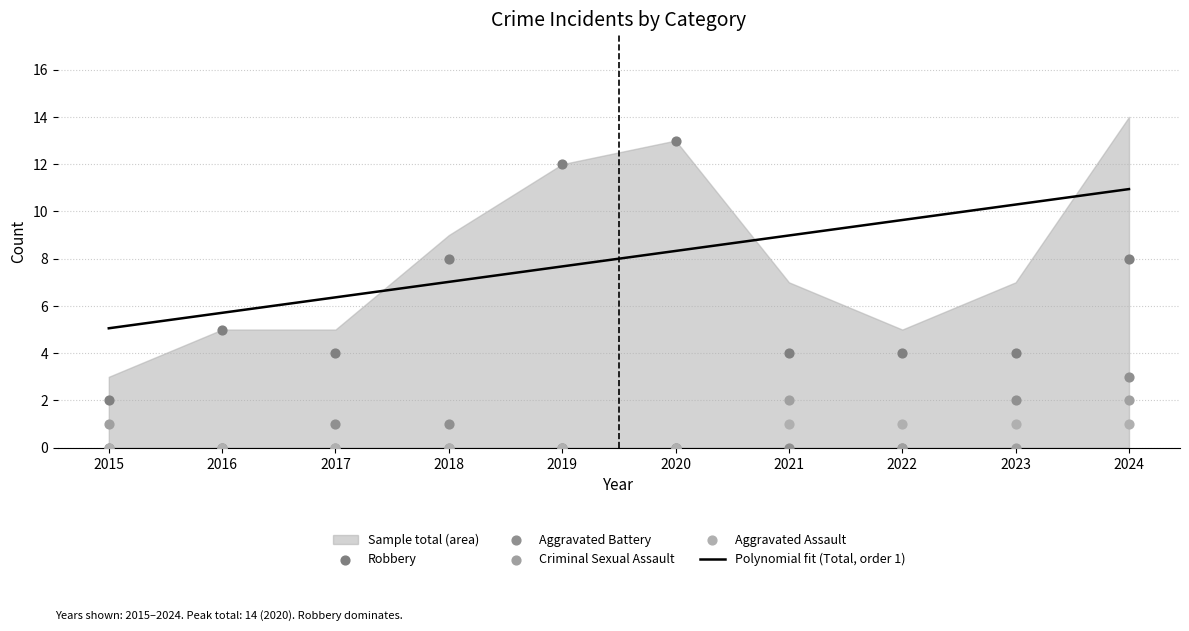

Which series contains the highest Y value?

Robbery